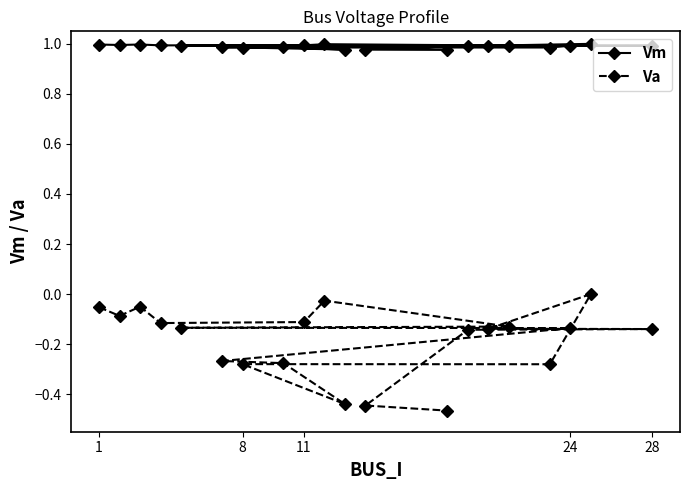

Rank the series by their average value, from highest to lowest.

Vm, Va